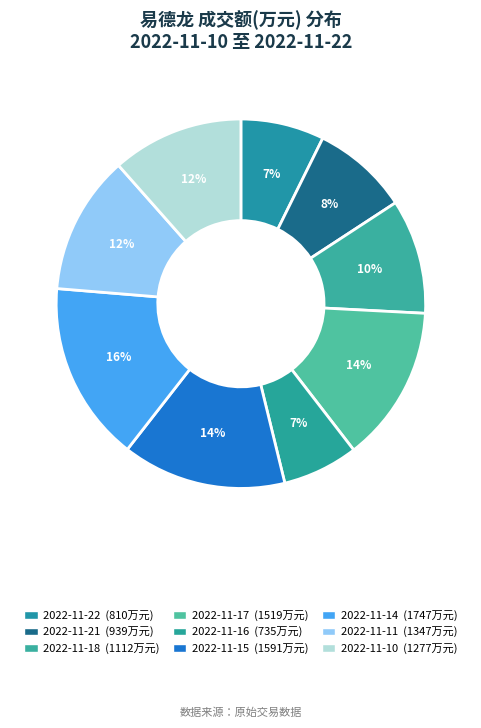

Is 2022-11-16 the majority of the pie?

No